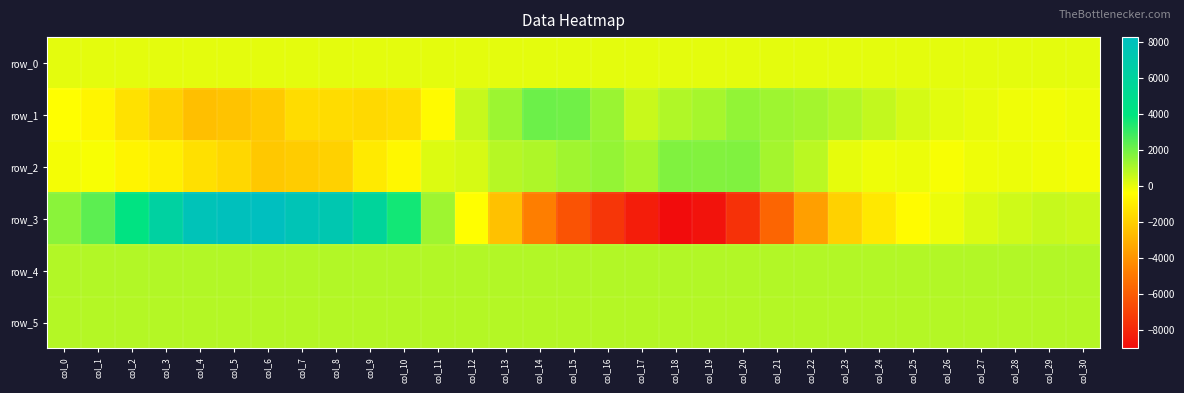

Which series has the widest spread of values?

row_3